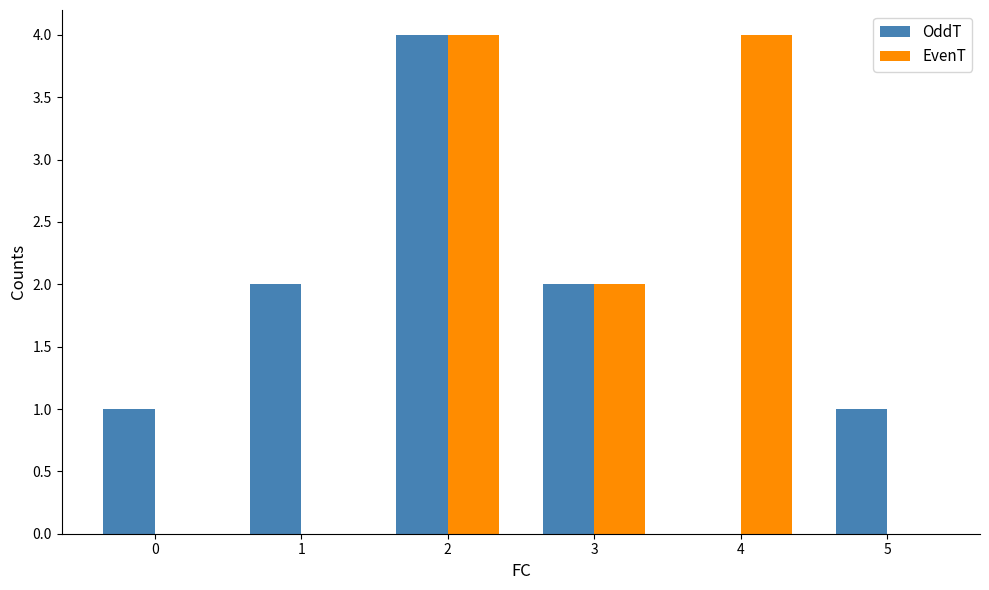

What is the sum of all EvenT values?

10